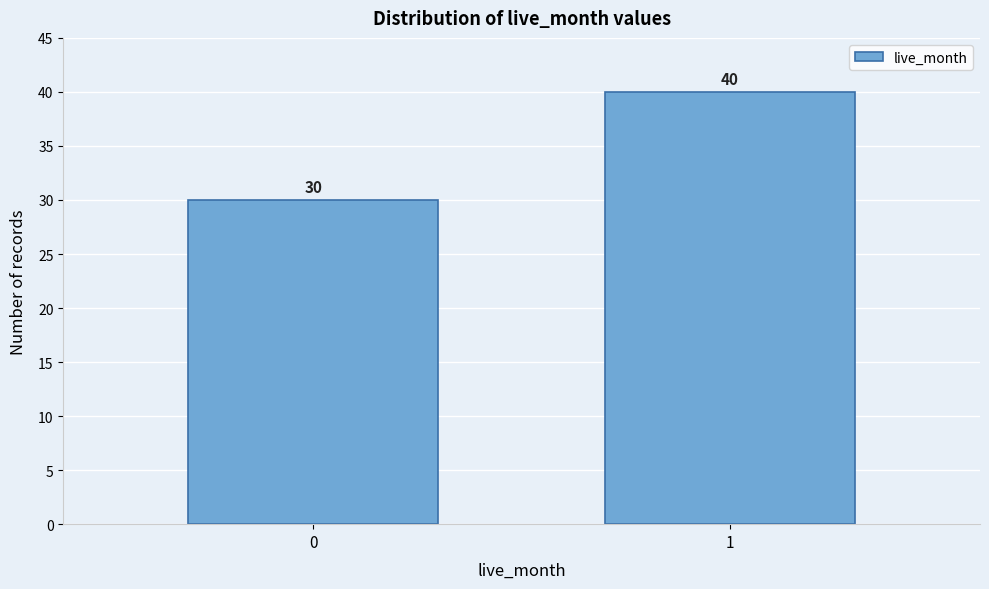

Reading left to right, transcribe all the data shown in this chart.

0=30	1=40